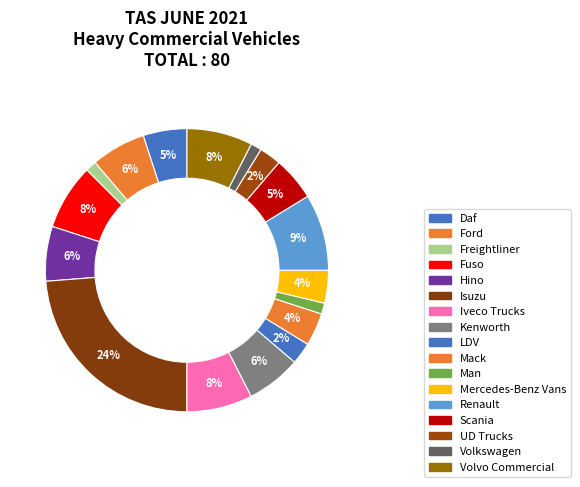

Count the number of slices in the pie.

17